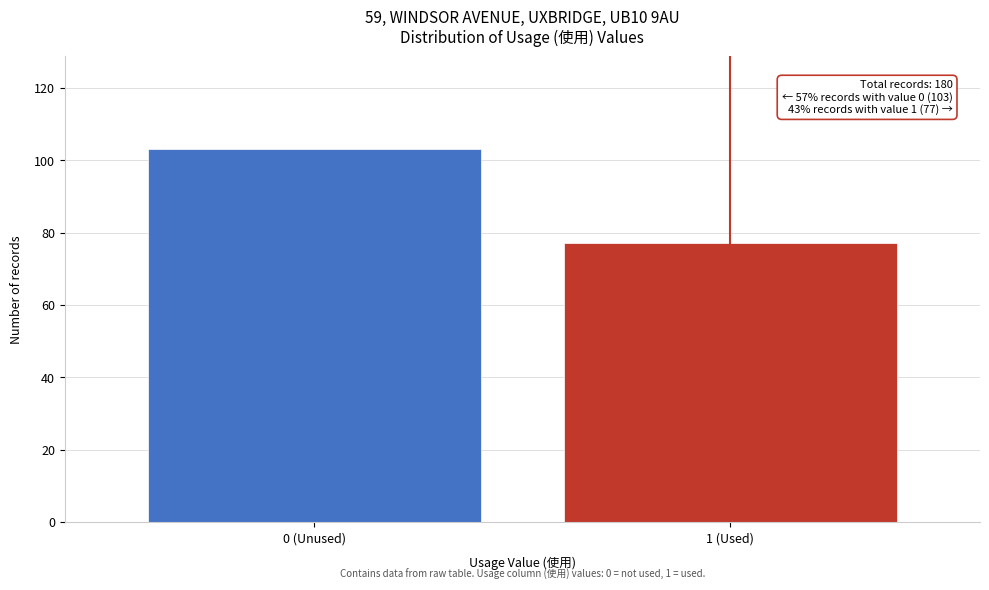

Reading left to right, extract all data points from this chart.

0 (Unused)=103	1 (Used)=77